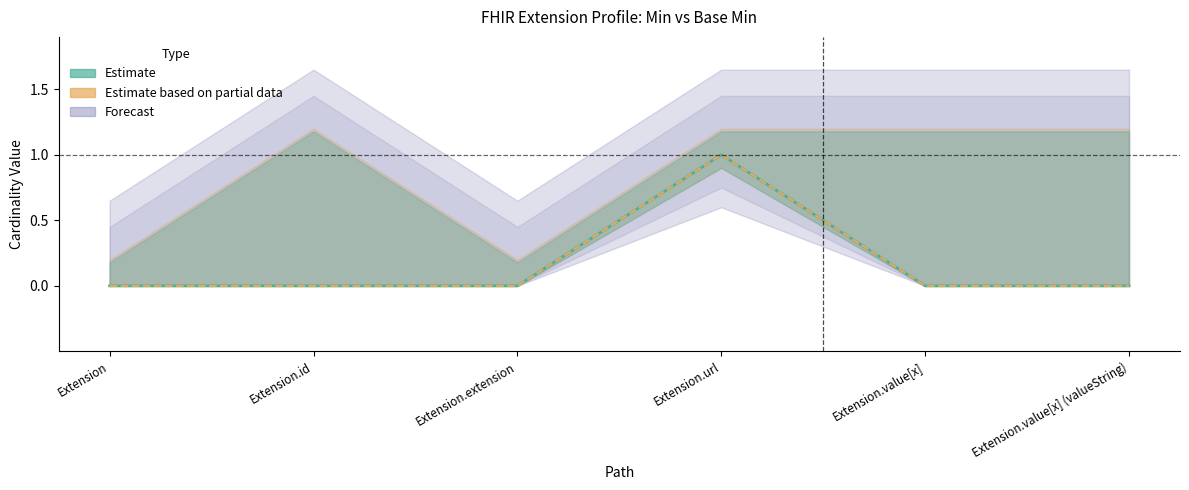

Between Extension.extension and Extension, which is larger?

Extension.extension